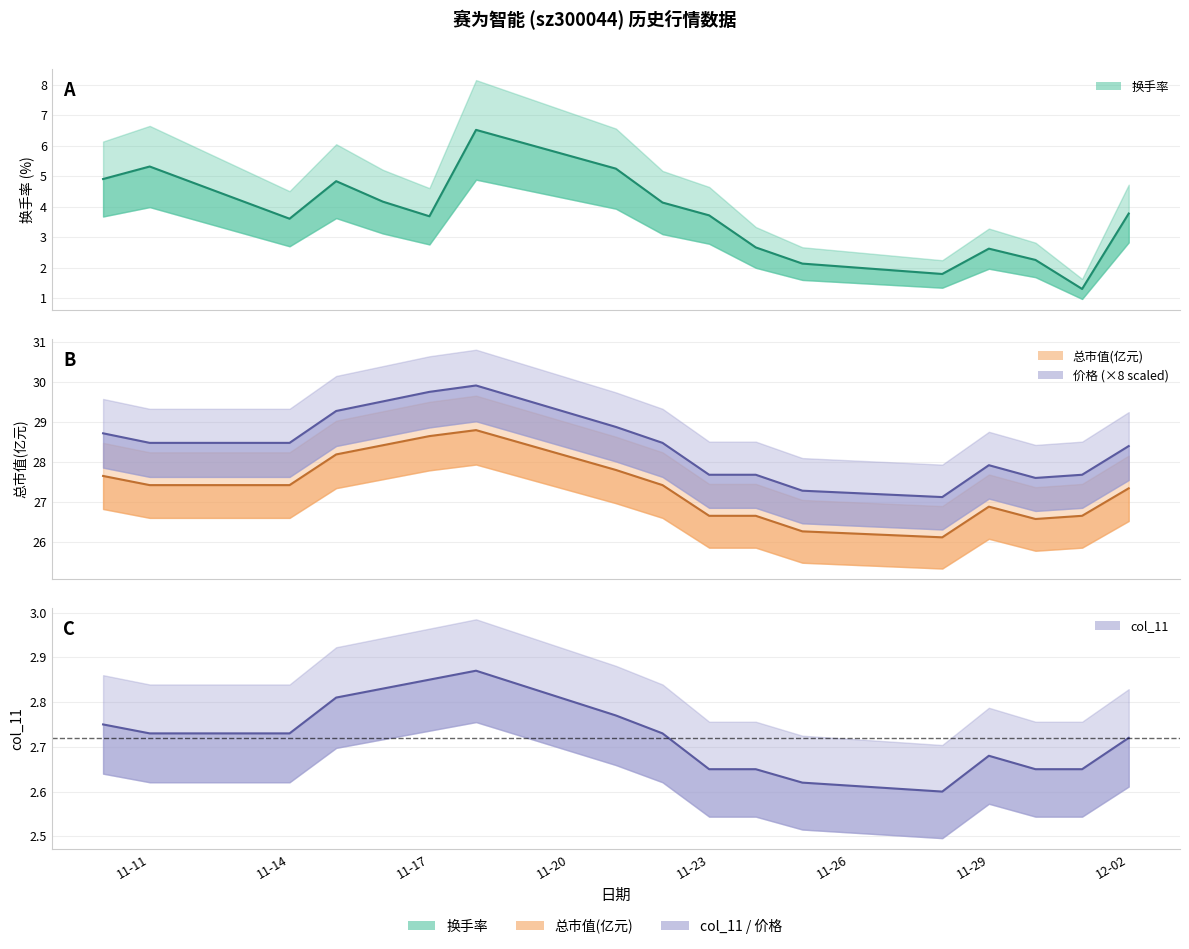

What is the difference between the highest and lowest values at 2022-11-25?

25.1